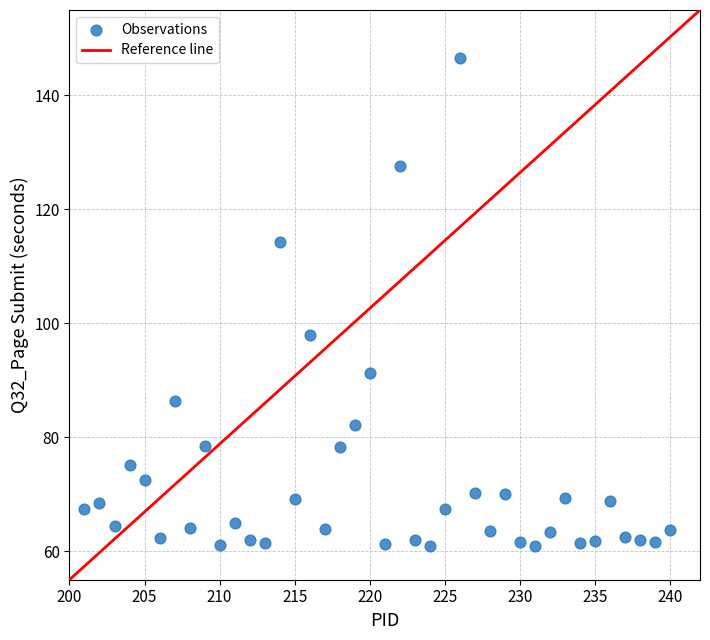

What Y value in the scatter plot is closest to 103?

98.0